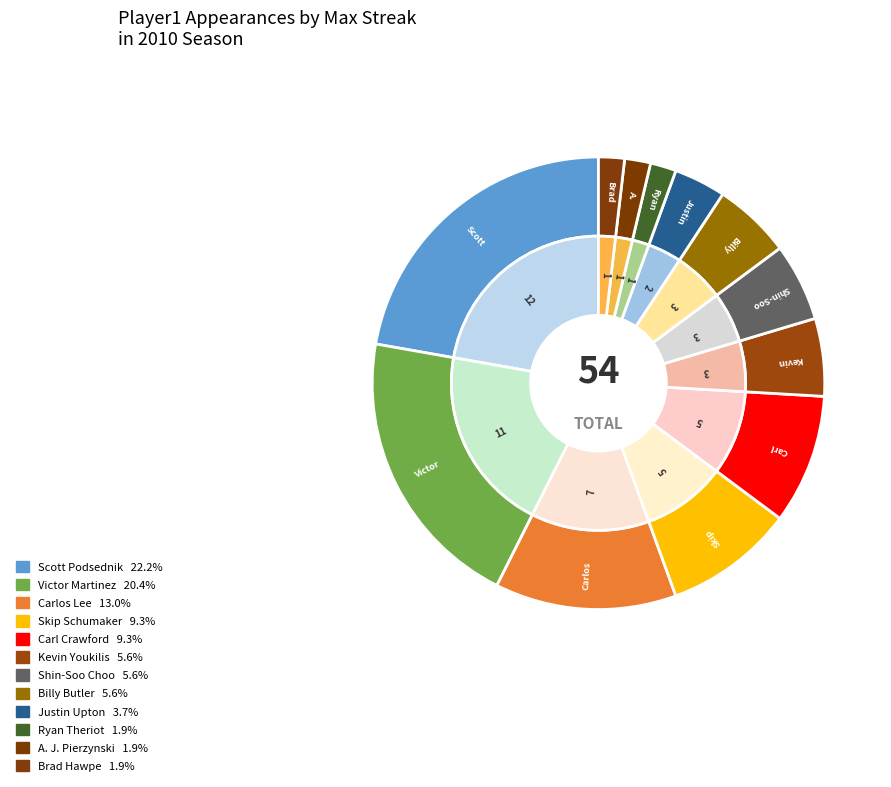

To the nearest percent, what is the average slice percentage?

8%